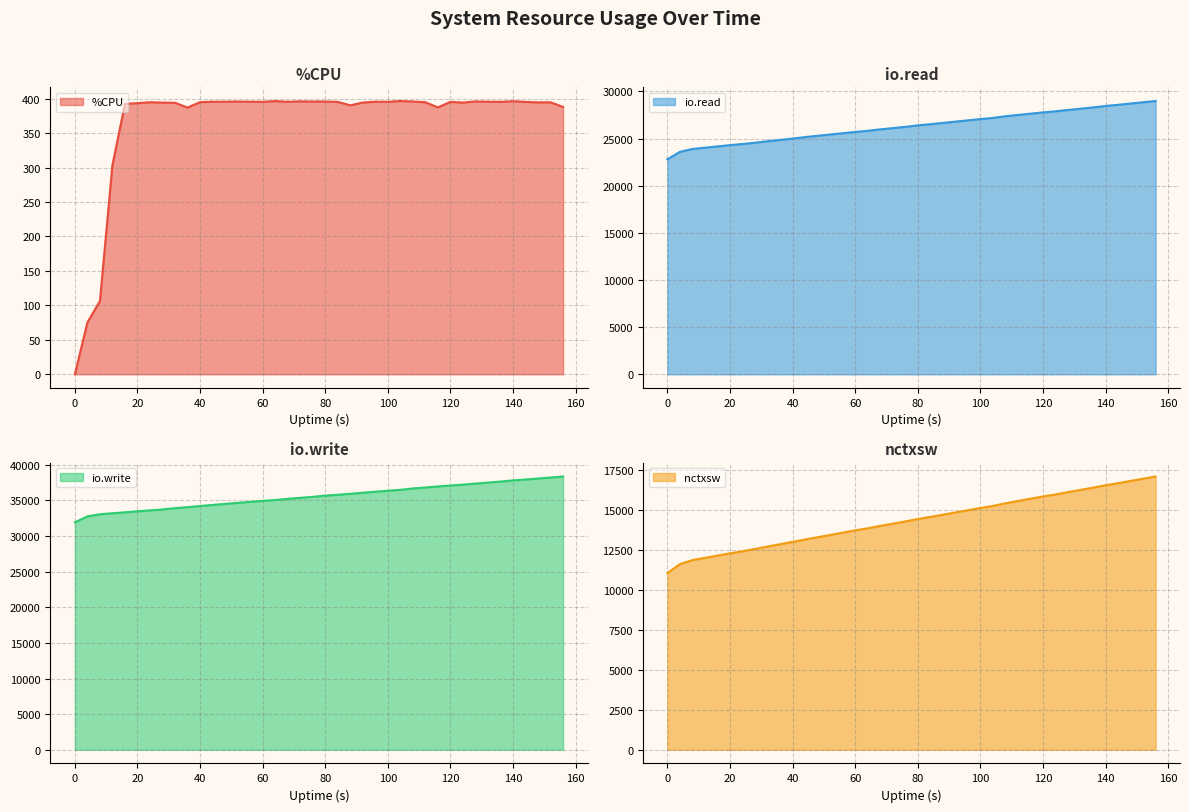

At 60, list the series in order from smallest to largest.

%CPU, nctxsw, io.read, io.write